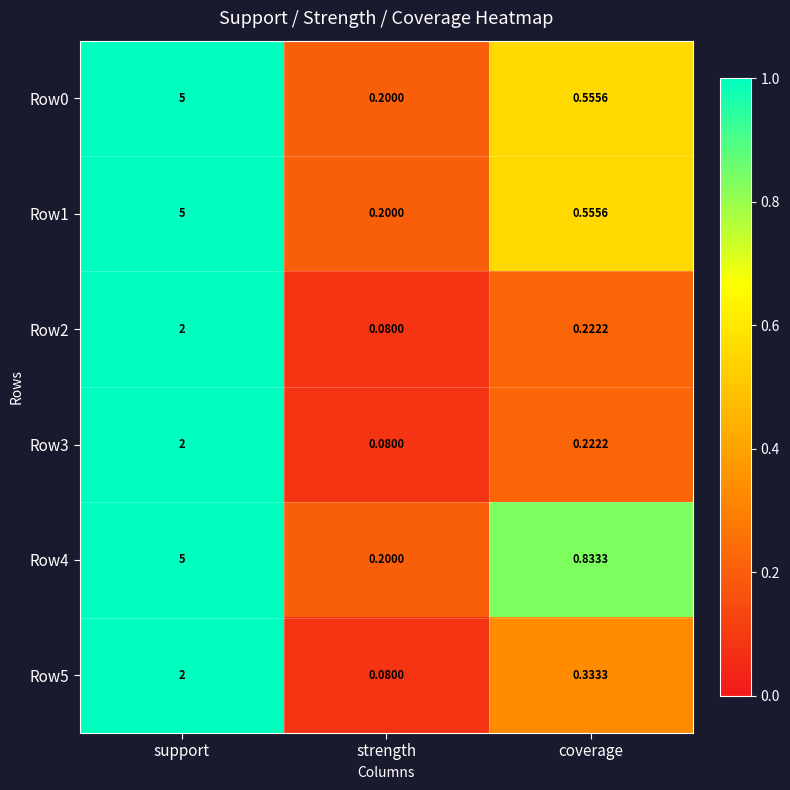

How many series are shown in this chart?

6